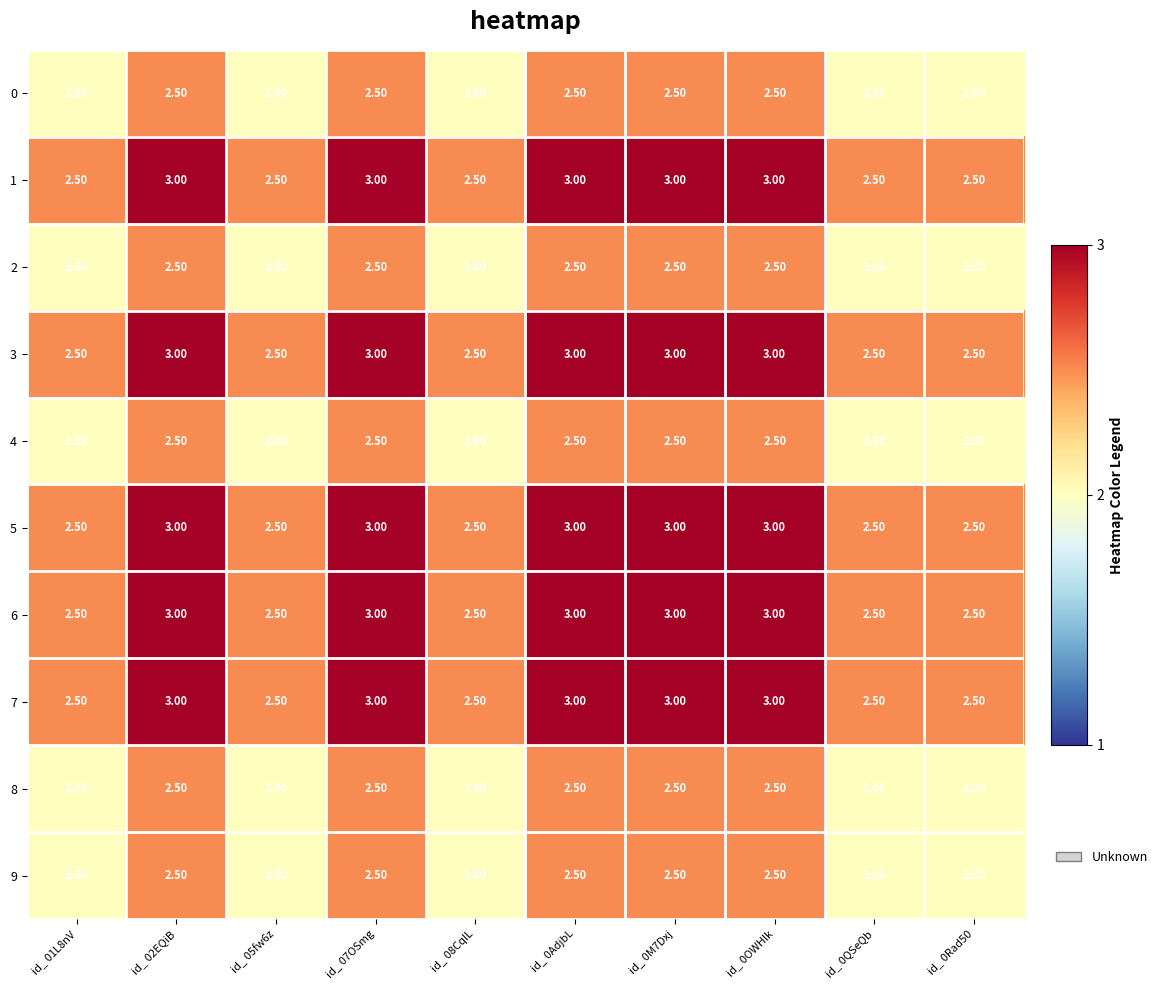

What is the difference between the highest and lowest values at id_ 01L8nV?

0.5